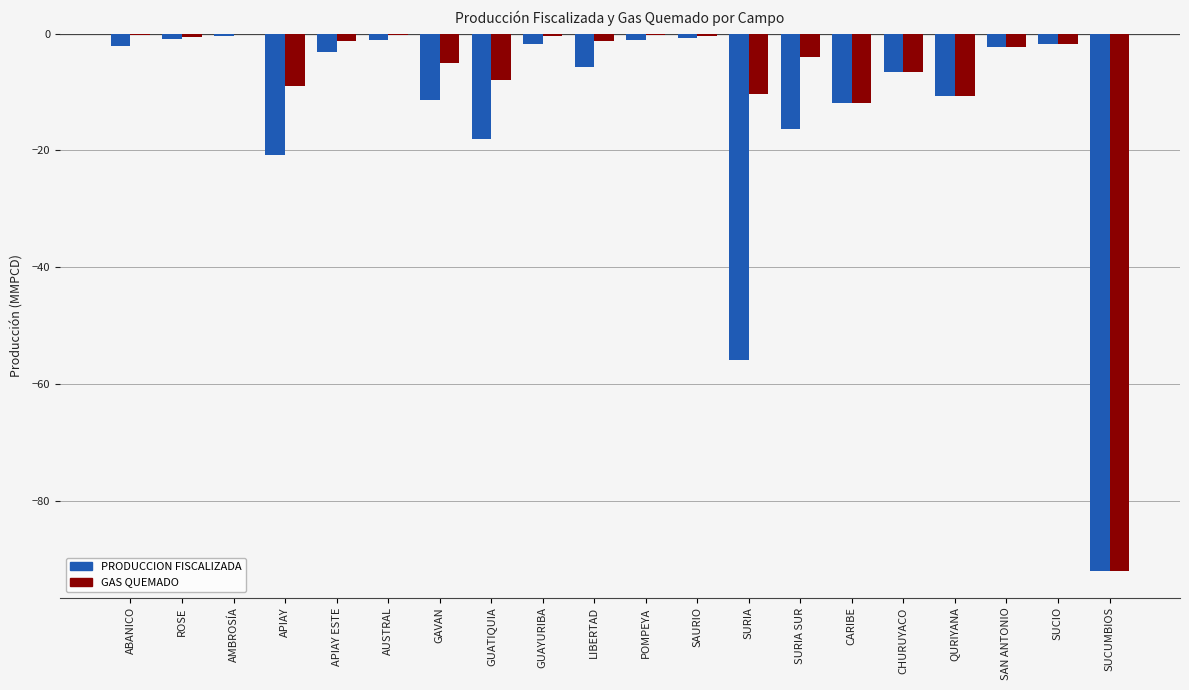

True or false: GAS QUEMADO has a value of -7.9 at GUATIQUIA.

True